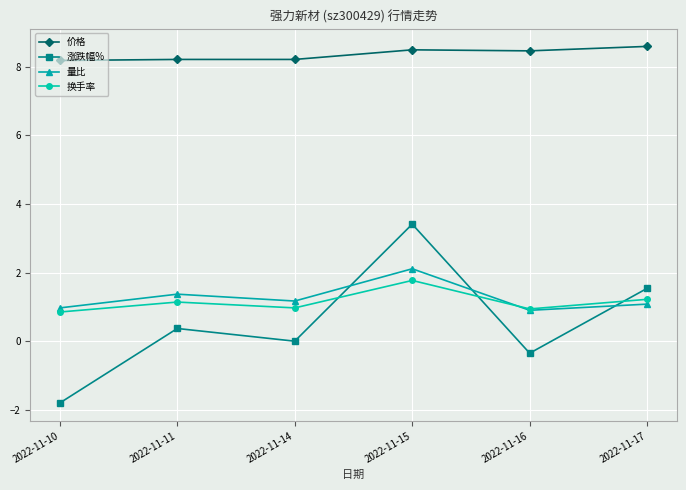

True or false: 价格 has a value of 4.3 at 2022-11-16.

False